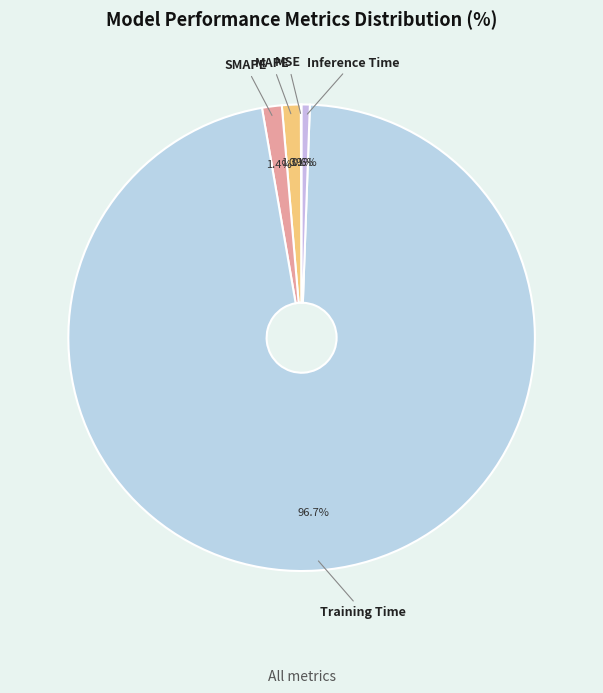

Which has a higher value, Training Time or SMAPE?

Training Time